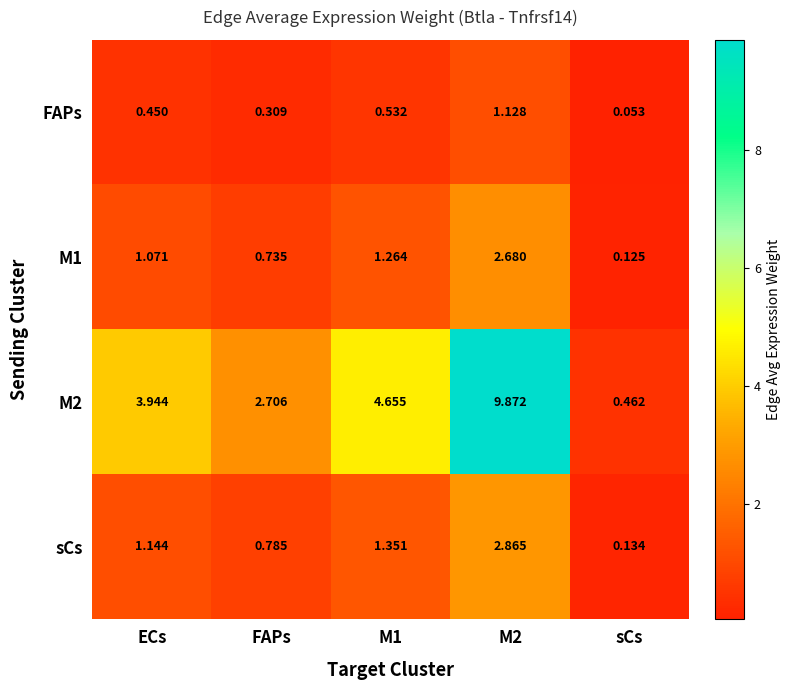

At which label does FAPs reach its minimum?

sCs